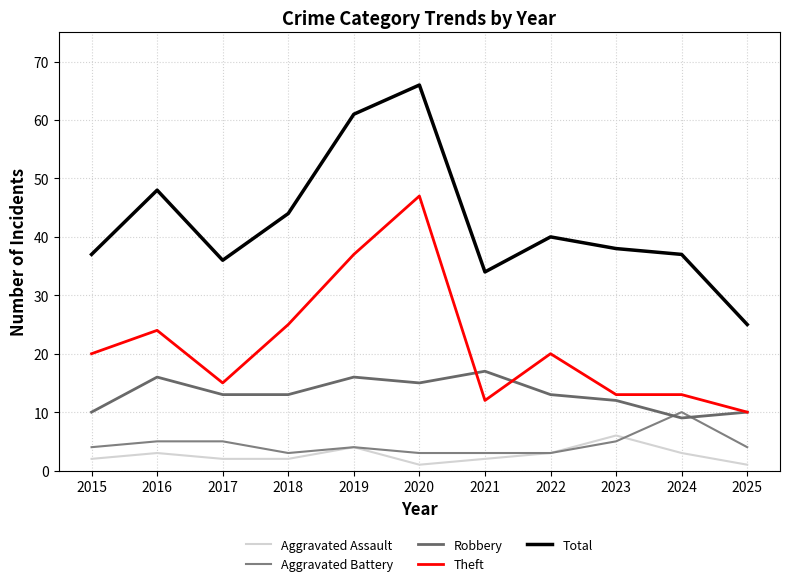

Reading right to left, extract all data points from this chart.

Aggravated Assault: 2025=1	2024=3	2023=6	2022=3	2021=2	2020=1	2019=4	2018=2	2017=2	2016=3	2015=2
Aggravated Battery: 2025=4	2024=10	2023=5	2022=3	2021=3	2020=3	2019=4	2018=3	2017=5	2016=5	2015=4
Robbery: 2025=10	2024=9	2023=12	2022=13	2021=17	2020=15	2019=16	2018=13	2017=13	2016=16	2015=10
Theft: 2025=10	2024=13	2023=13	2022=20	2021=12	2020=47	2019=37	2018=25	2017=15	2016=24	2015=20
Total: 2025=25	2024=37	2023=38	2022=40	2021=34	2020=66	2019=61	2018=44	2017=36	2016=48	2015=37